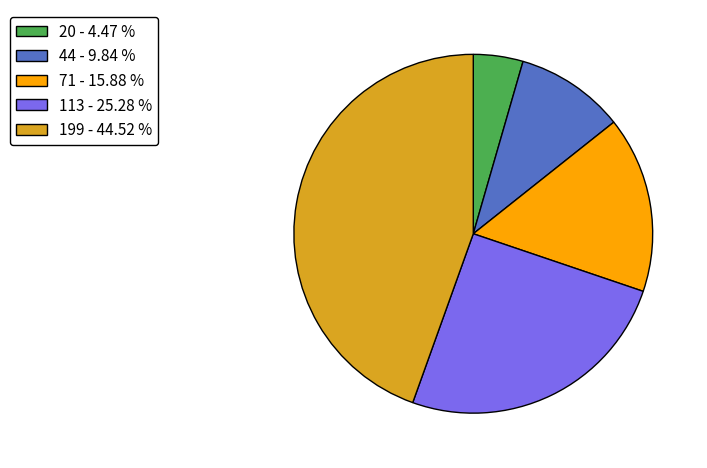

Combined, do 71 - 15.88 % and 20 - 4.47 % account for over 50%?

No